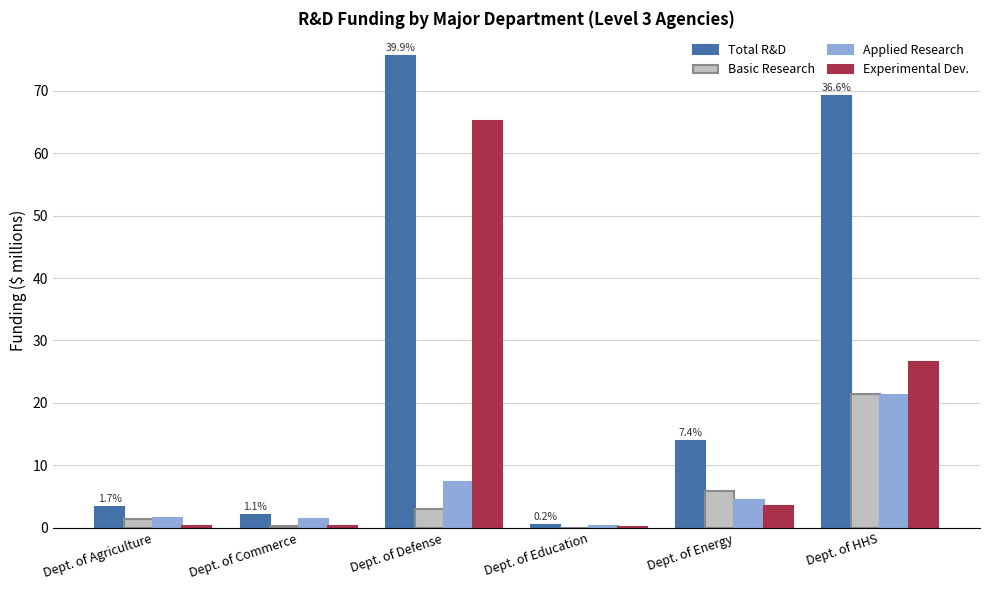

Between Dept. of Commerce and Dept. of Defense, which series saw the biggest shift?

Total R&D